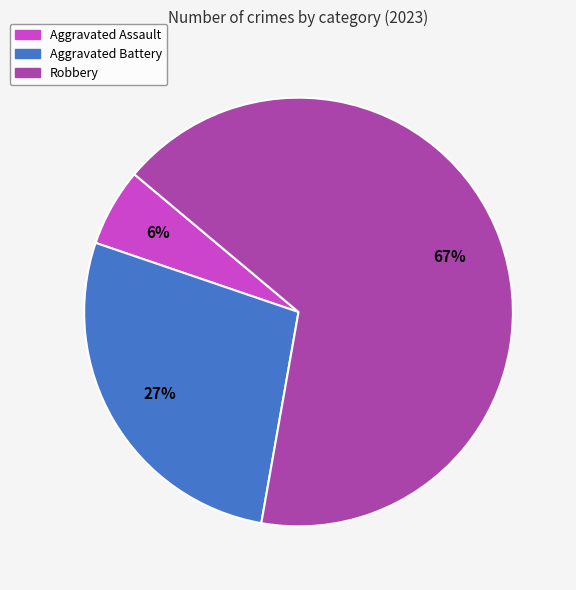

Which category has the smallest portion of the pie?

Aggravated Assault